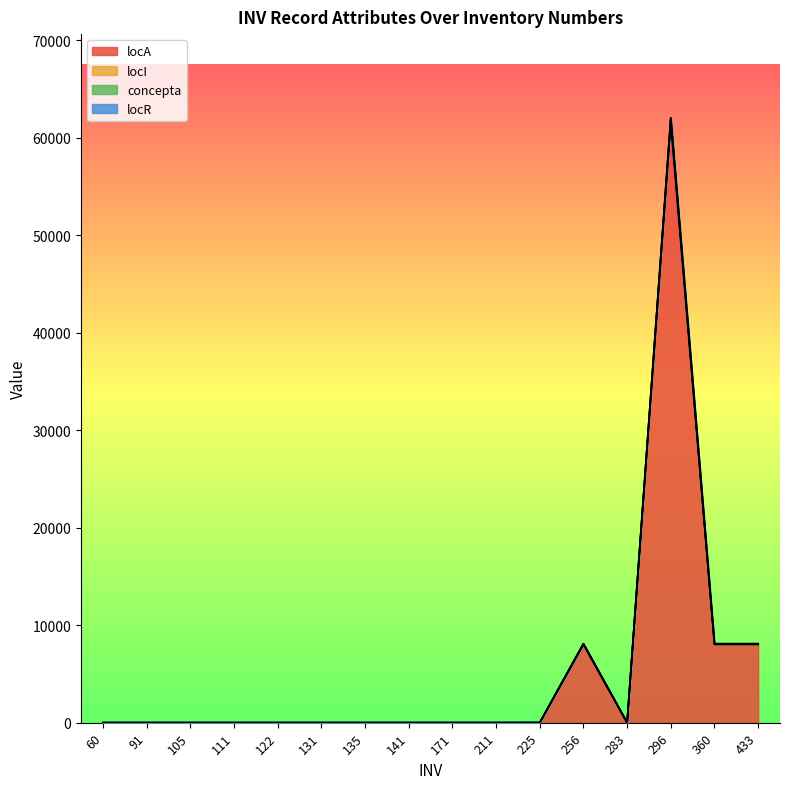

What is the difference between the locA values at 225 and 360?

8015